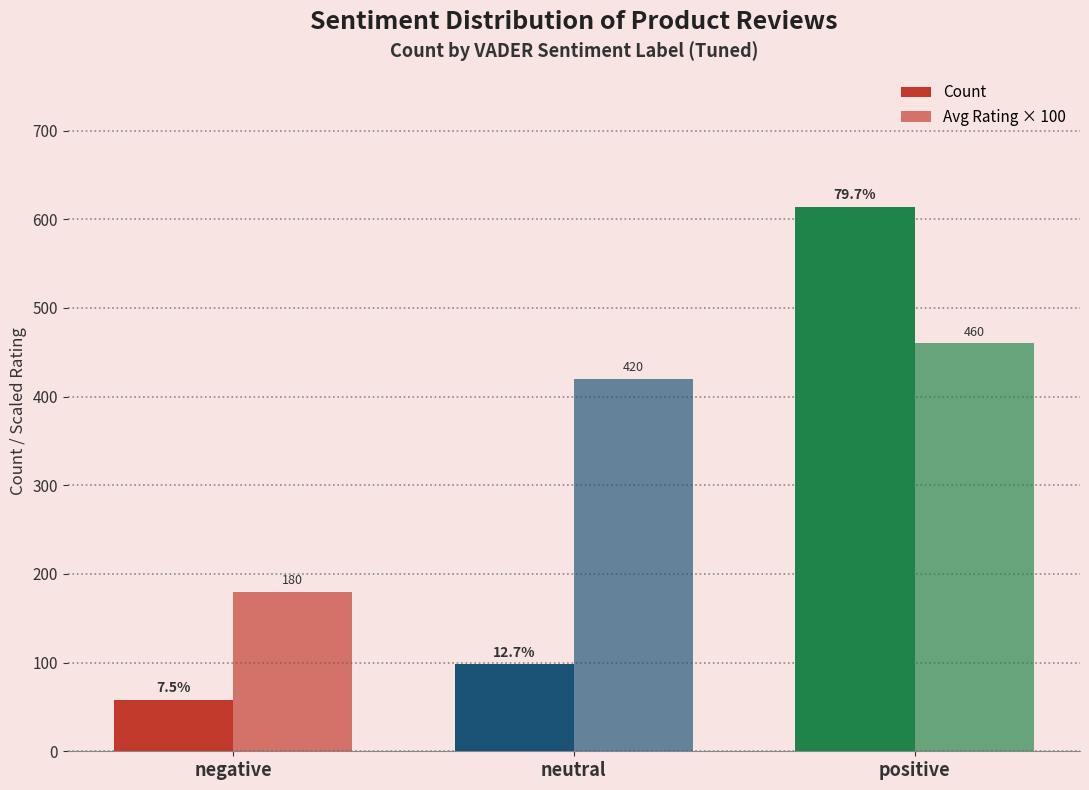

What is the label of the 3rd bar from the right?

negative